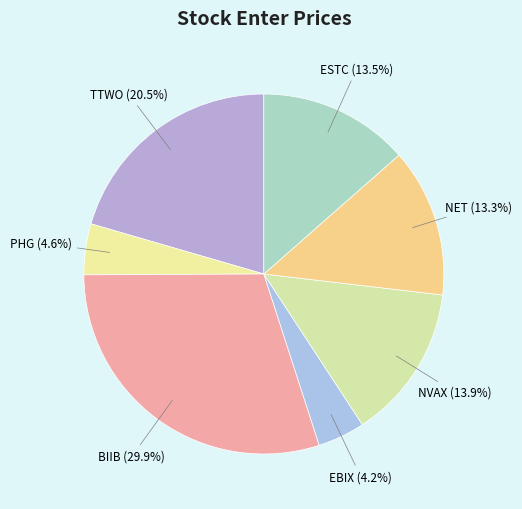

To the nearest percent, what percentage of the pie is PHG?

5%